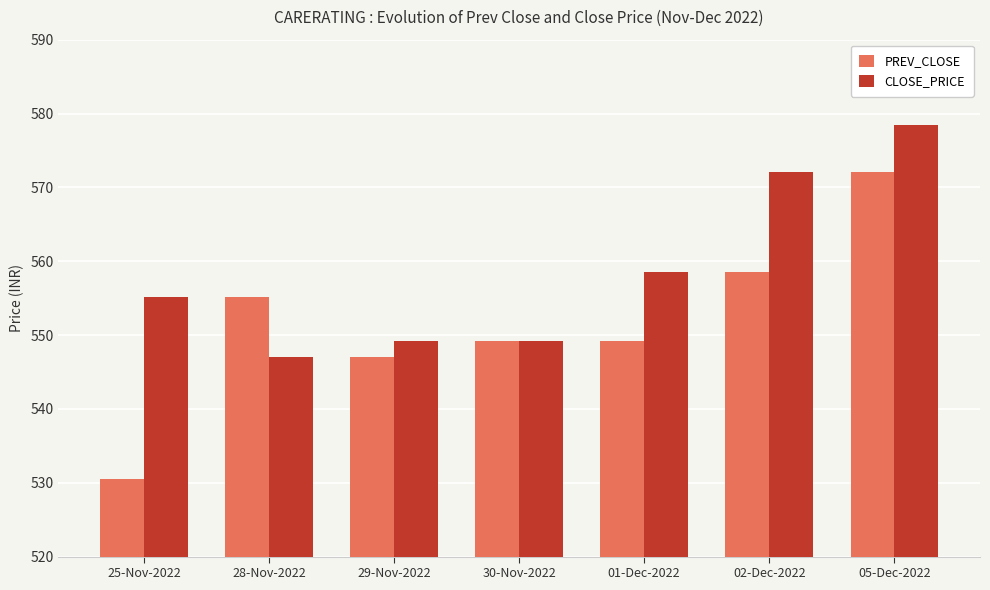

List the series in order of their peak value, highest first.

CLOSE_PRICE, PREV_CLOSE